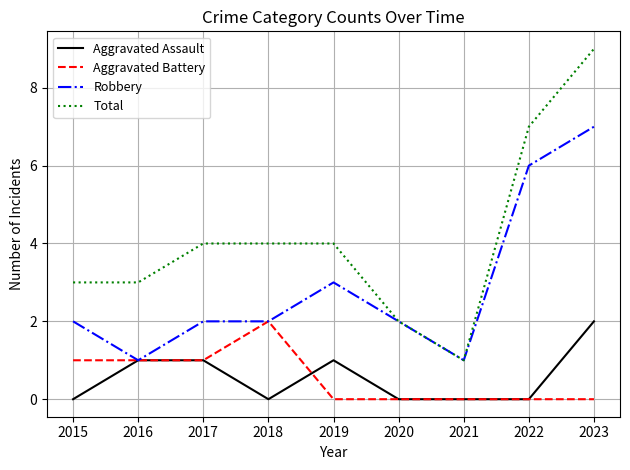

The Total series shows 5 at 2015. True or false?

False